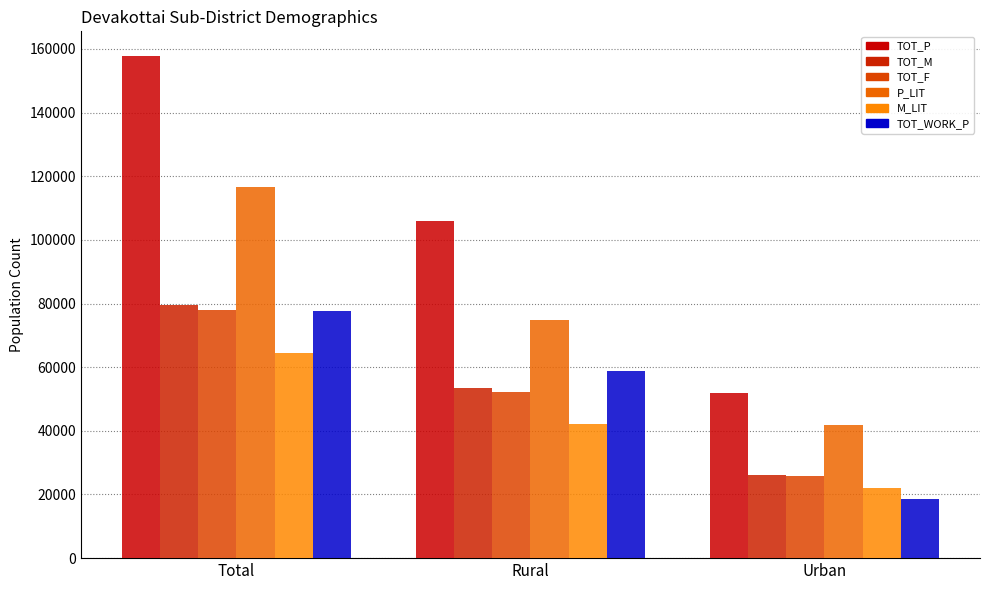

Between Rural and Urban, which is larger?

Rural